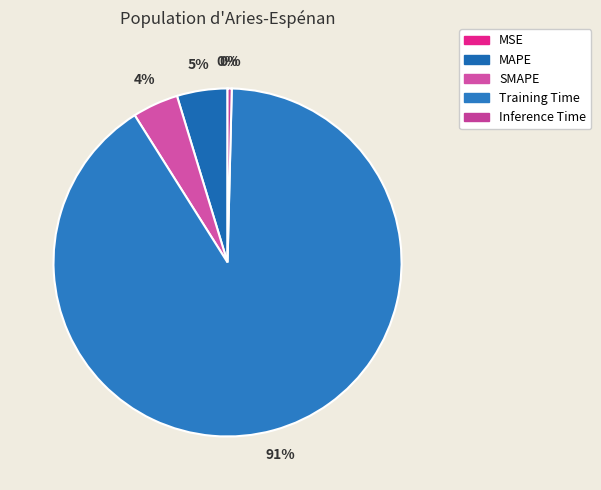

Combined, do Inference Time and Training Time account for over 50%?

Yes